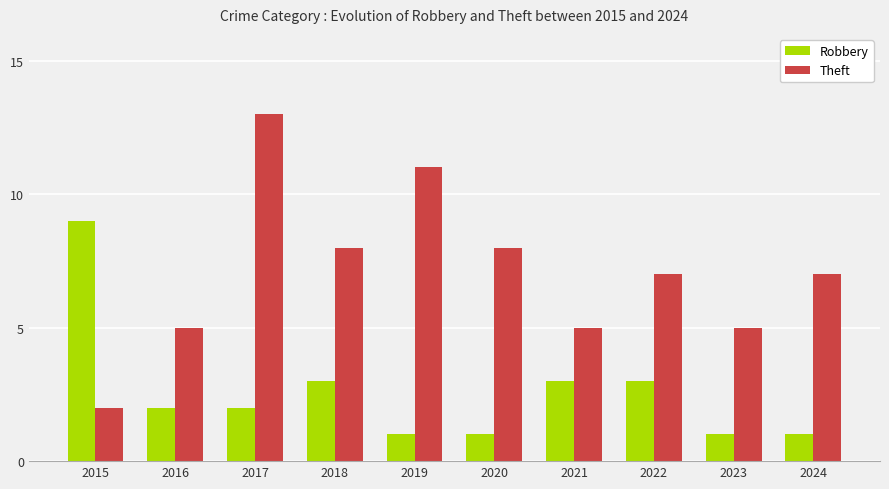

Count the number of data series in this chart.

2